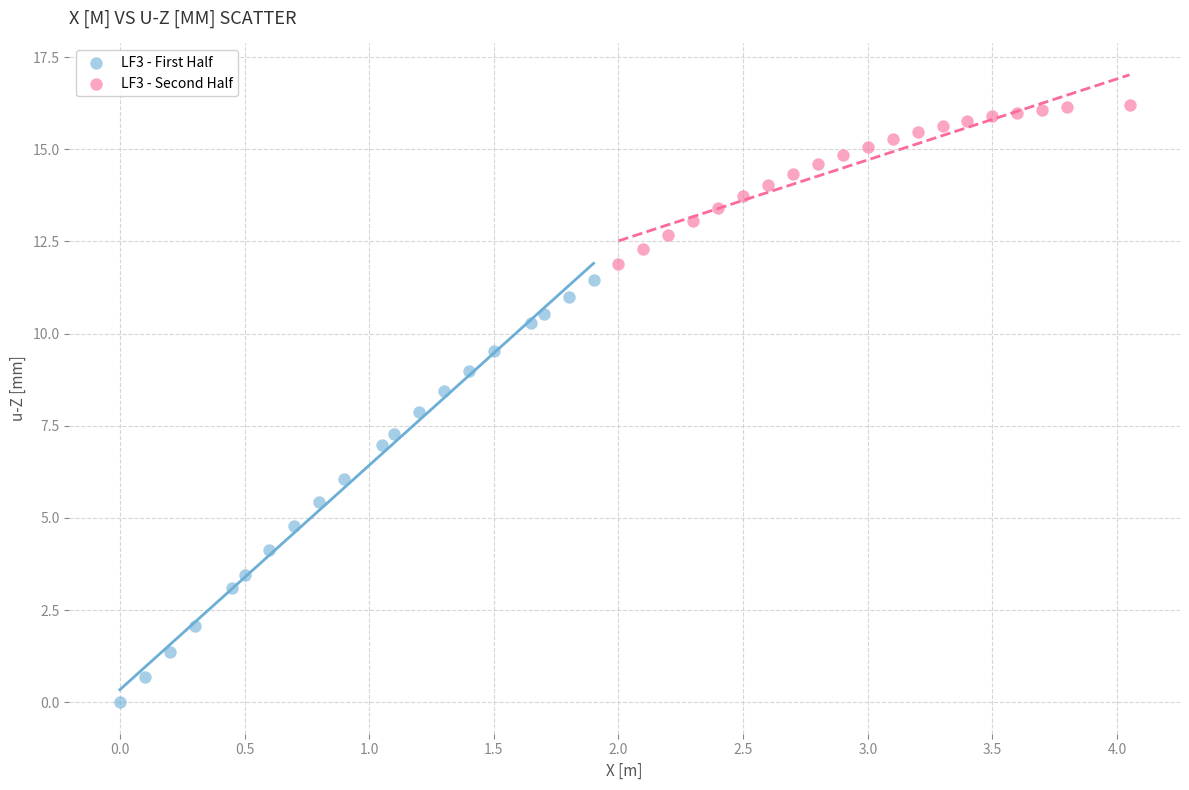

Which series reaches the maximum Y coordinate?

LF3 - Second Half